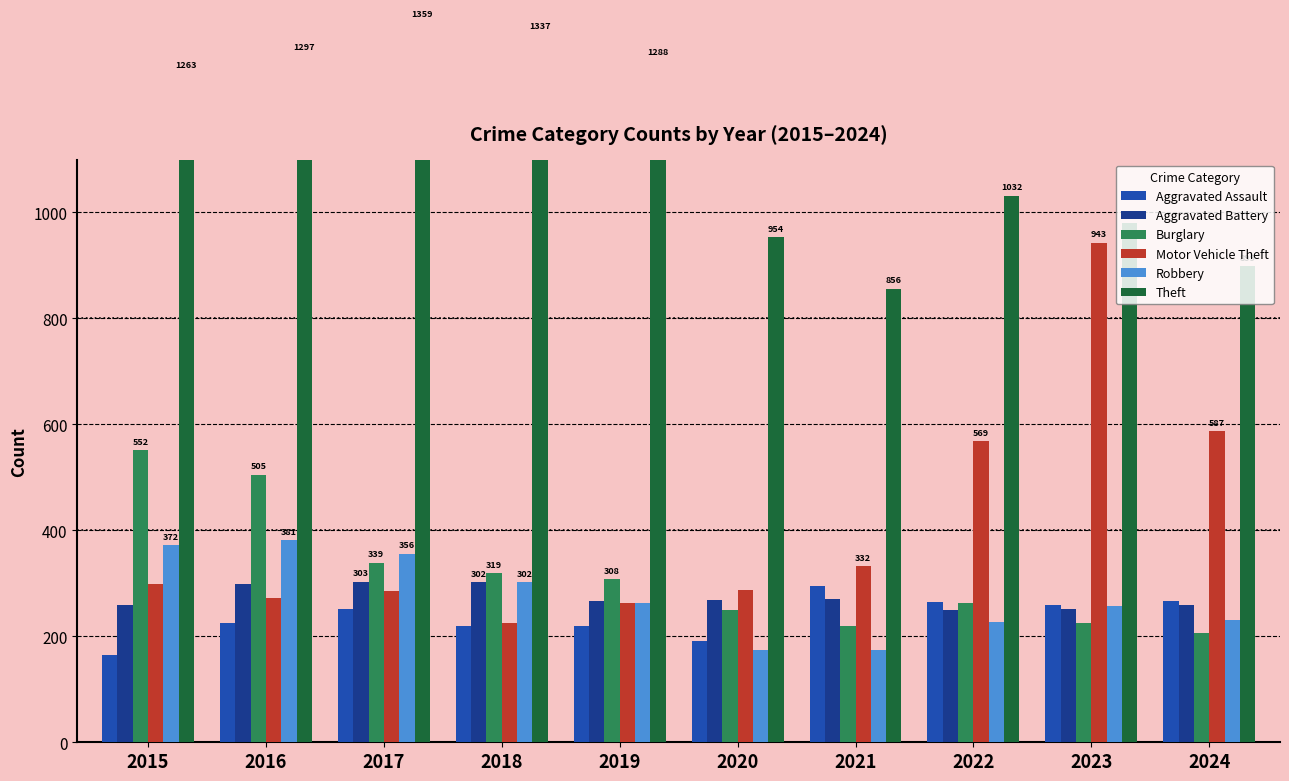

What is the minimum value for Theft?

856